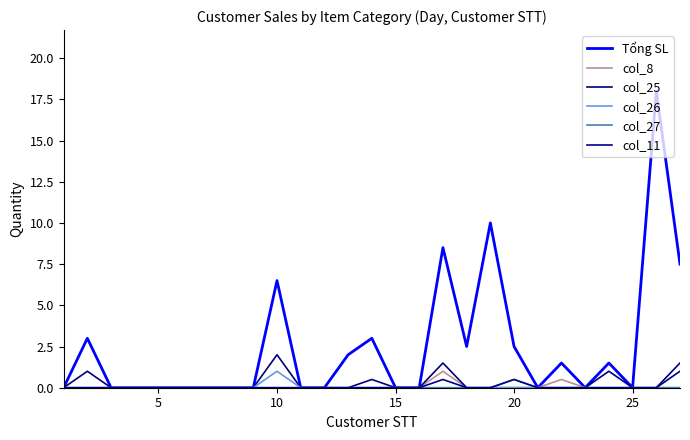

Count the number of data series in this chart.

6